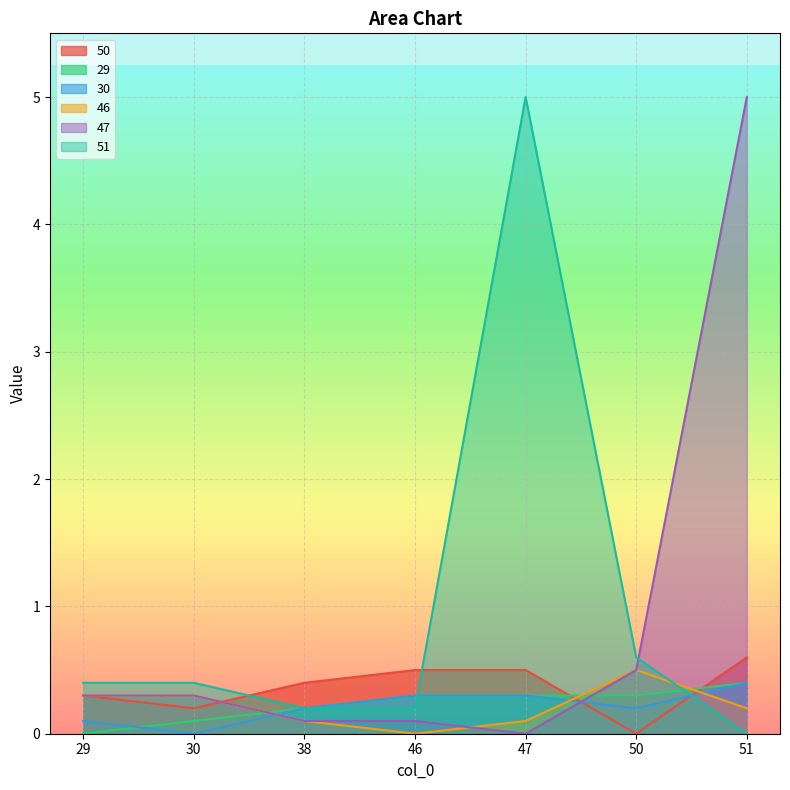

How many intersections are there between 30 and 50?

2